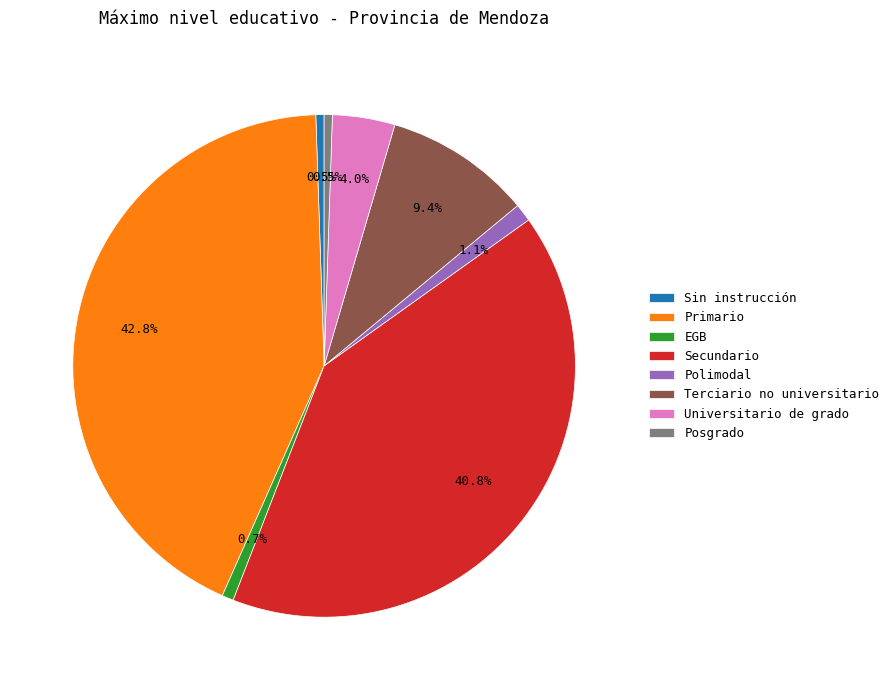

Which category has the biggest portion of the pie?

Primario